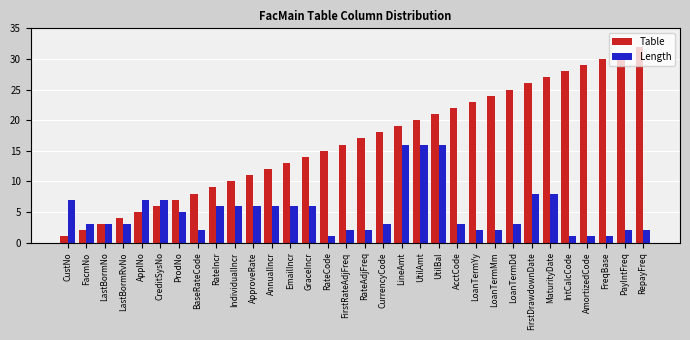

What is the difference between the second highest and minimum values in the Table series?

30